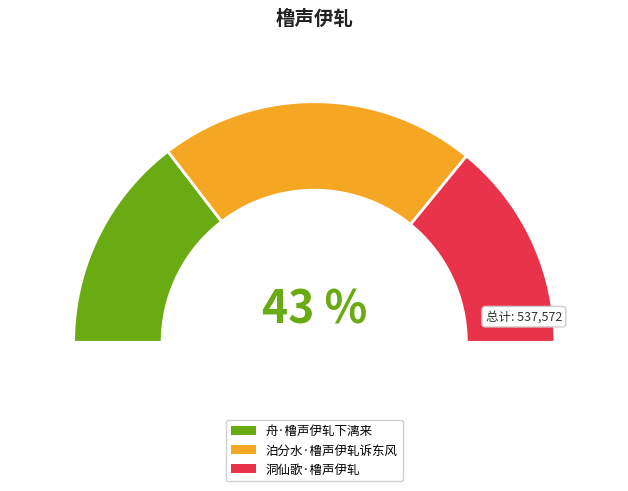

To the nearest percent, what percentage of the pie is 泊分水·橹声伊轧诉东风?

43%